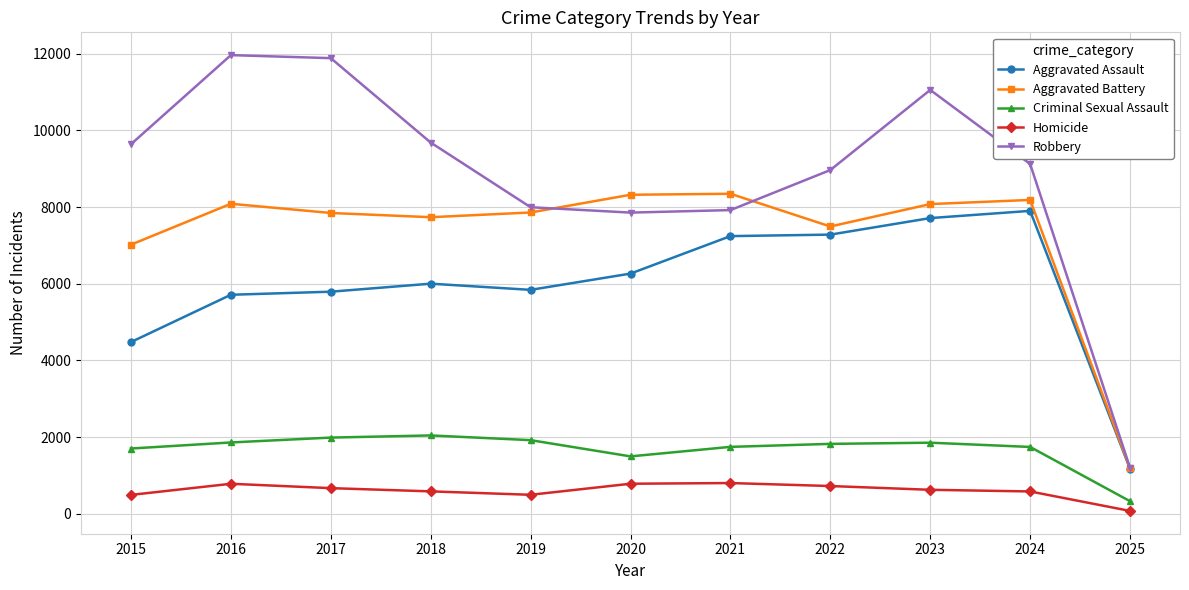

What is the value of the Homicide point at the 4th from the left?

588